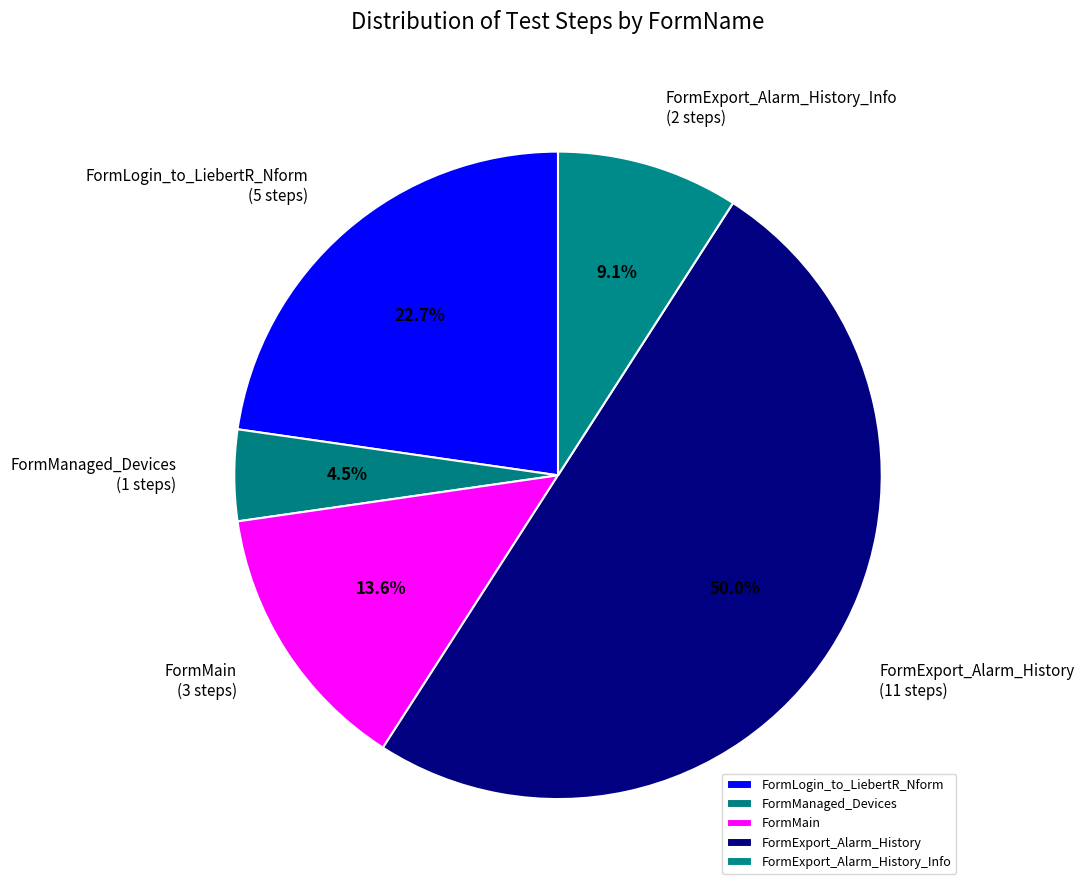

Count the number of slices in the pie.

5